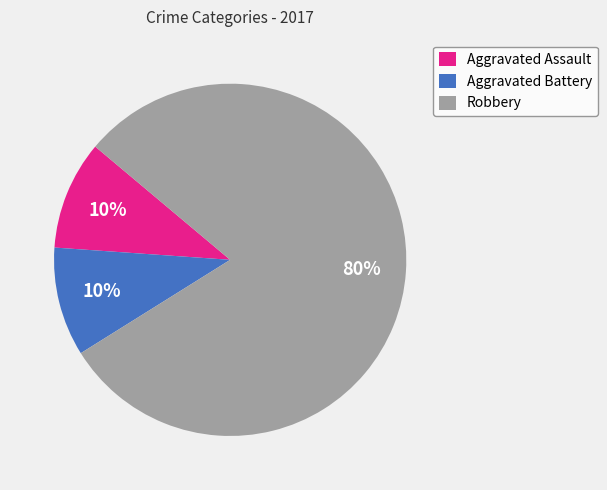

True or false: Aggravated Assault accounts for 10% of the total.

True